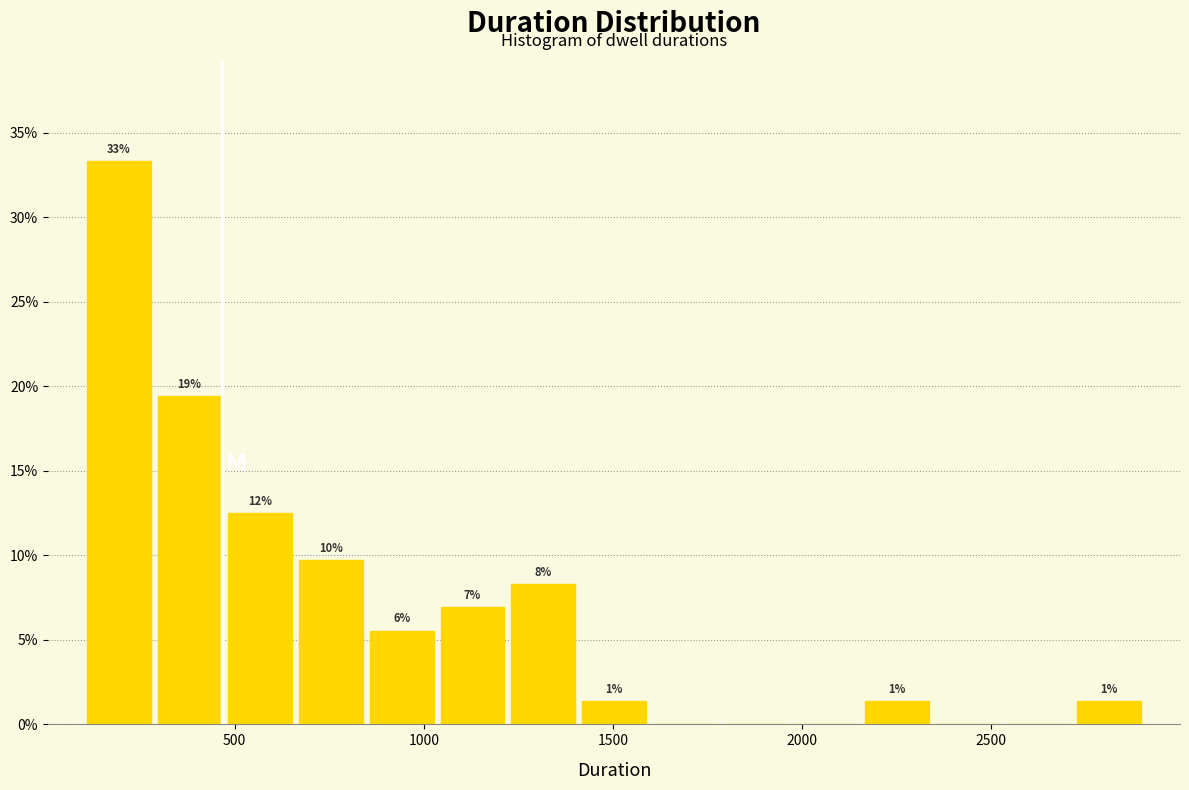

Read against the x-axis, roughly where is the centre of the tallest bar?

200